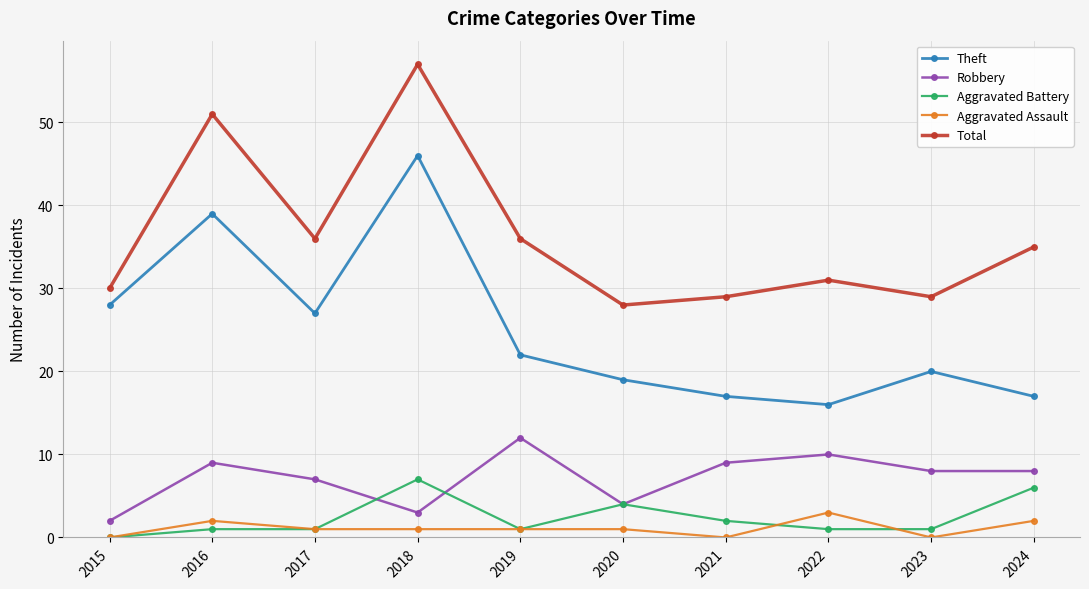

Rank the series by their maximum value, from highest to lowest.

Total, Theft, Robbery, Aggravated Battery, Aggravated Assault